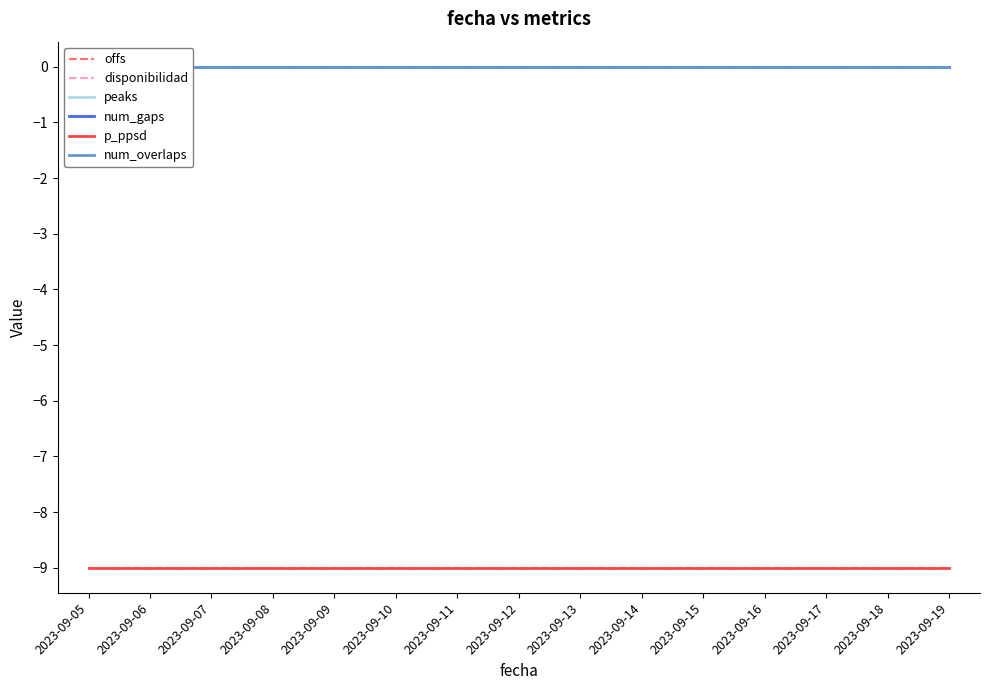

Does the chart display data point markers on the line(s)?

No